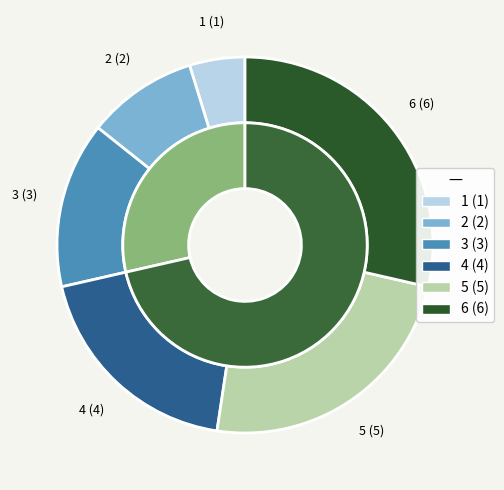

True or false: 6 accounts for 19% of the total.

False